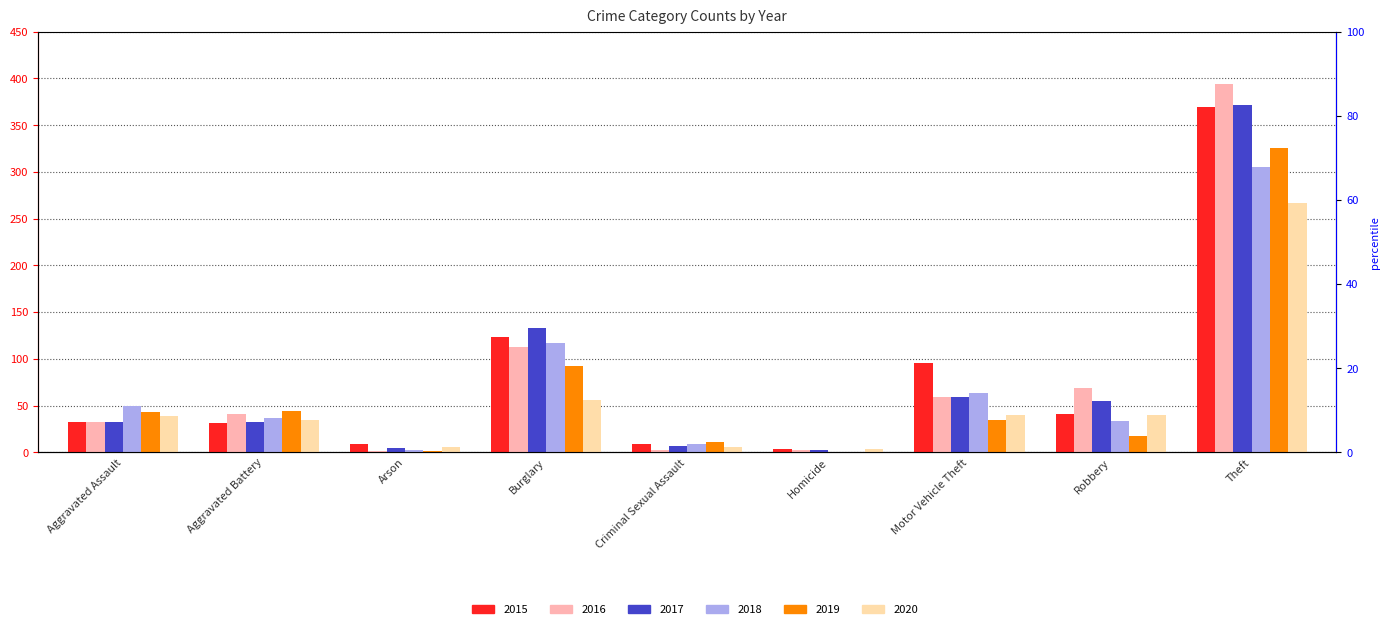

What is the label of the 9th bar from the left?

Theft